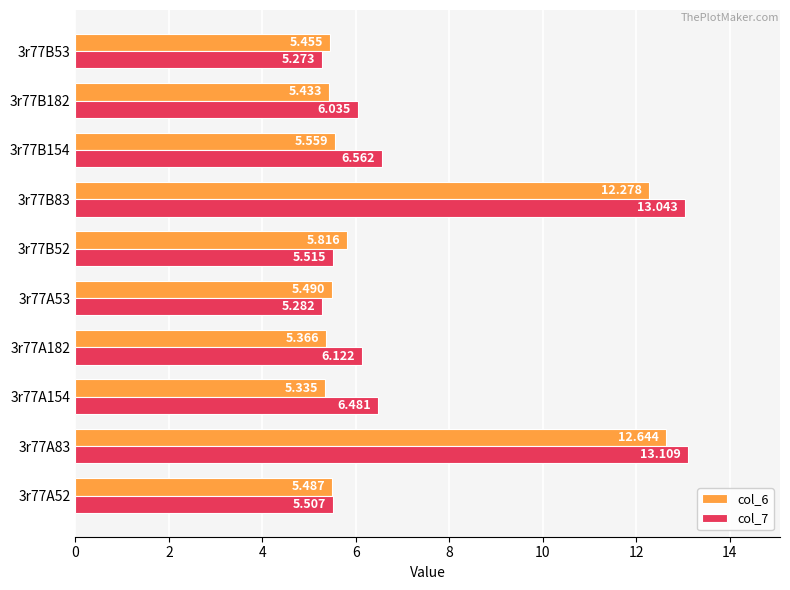

List the series in order of their overall mean, lowest first.

col_6, col_7